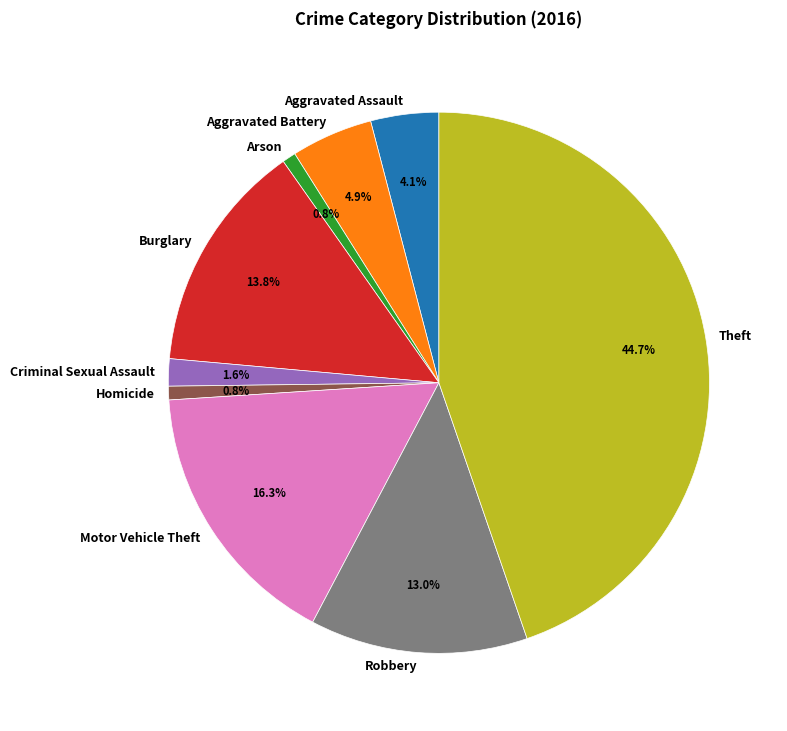

Count the number of slices in the pie.

9